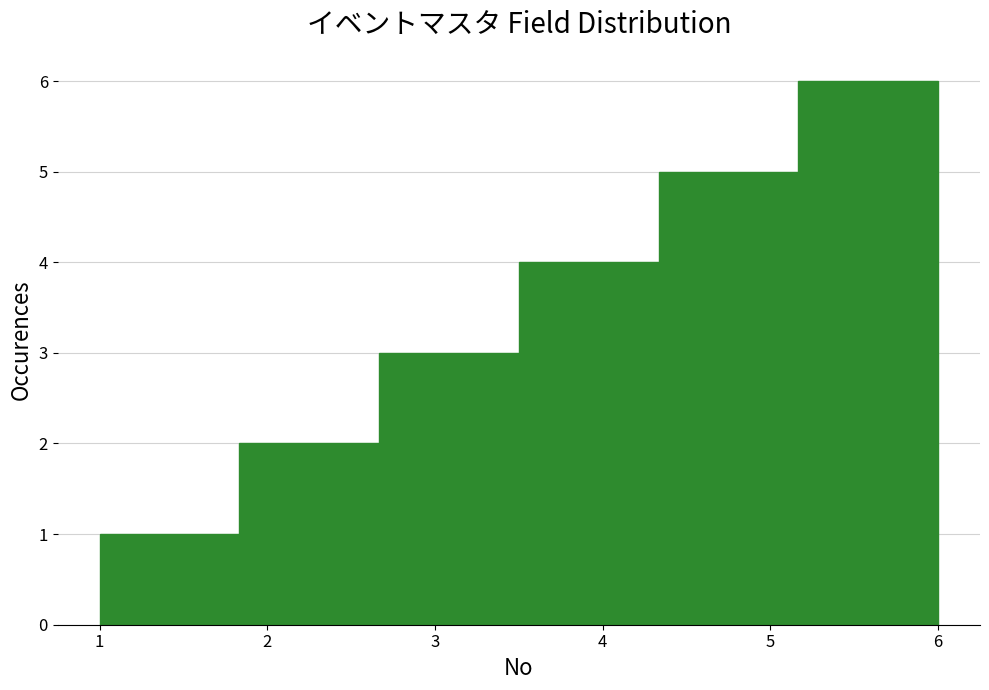

Reading left to right, list every bar in this chart as the range it spans on the x-axis followed by its height. Neither the bar edges nor the heights are printed on the chart, so give them approximately, as read against the axes.

1.0 to 1.8: 1
1.8 to 2.7: 2
2.7 to 3.5: 3
3.5 to 4.3: 4
4.3 to 5.2: 5
5.2 to 6.0: 6